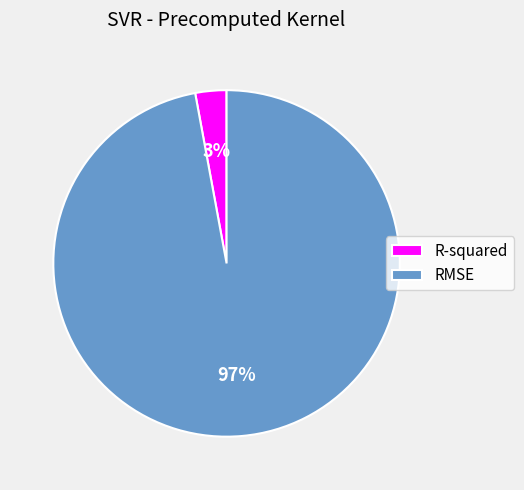

Which has a higher value, R-squared or RMSE?

RMSE